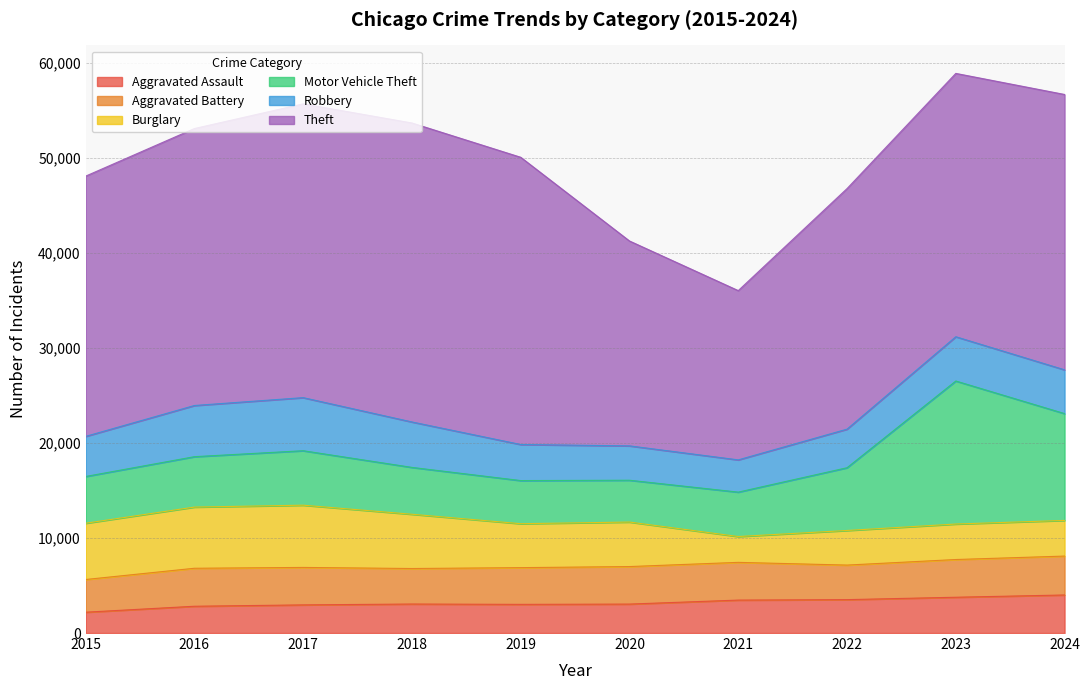

How many lines are shown in the chart?

6